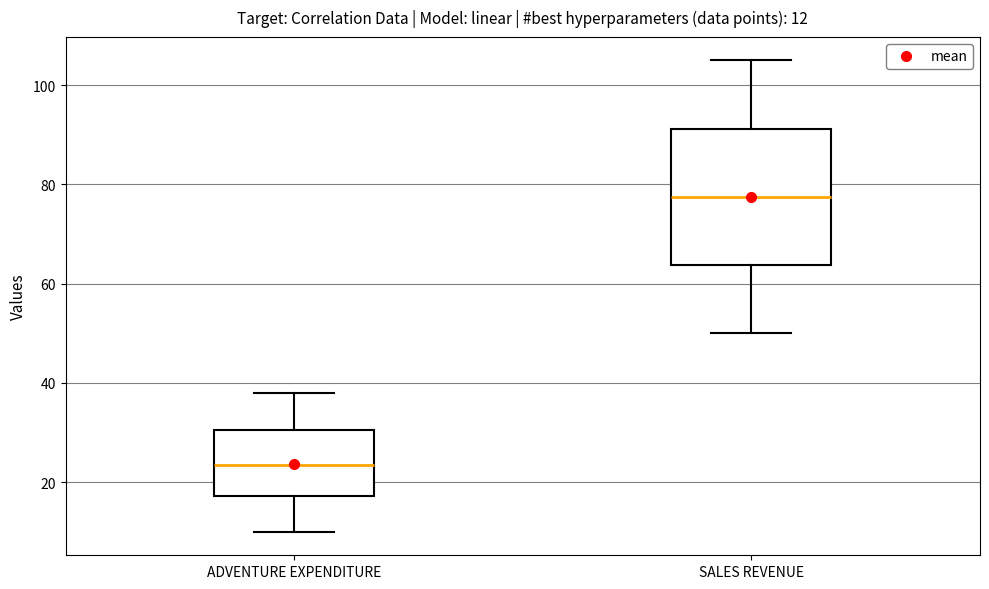

Which box has the highest median line?

SALES REVENUE